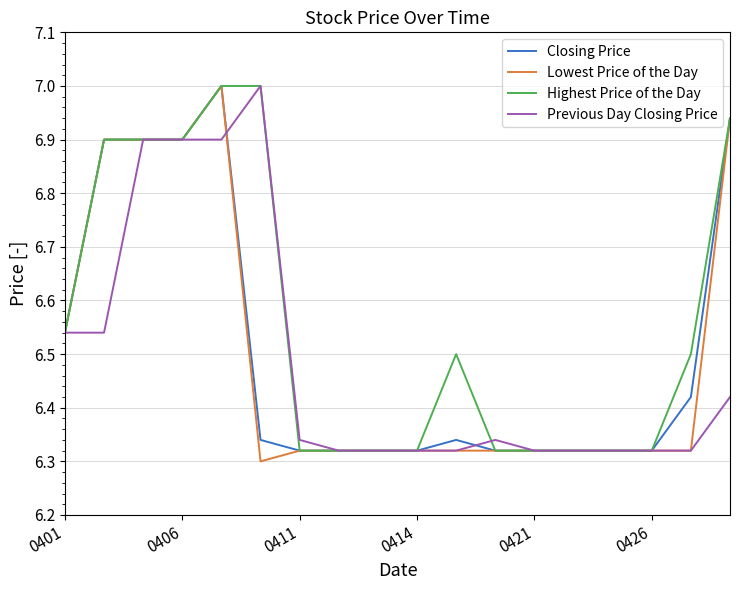

What is the greatest value displayed?

7.0